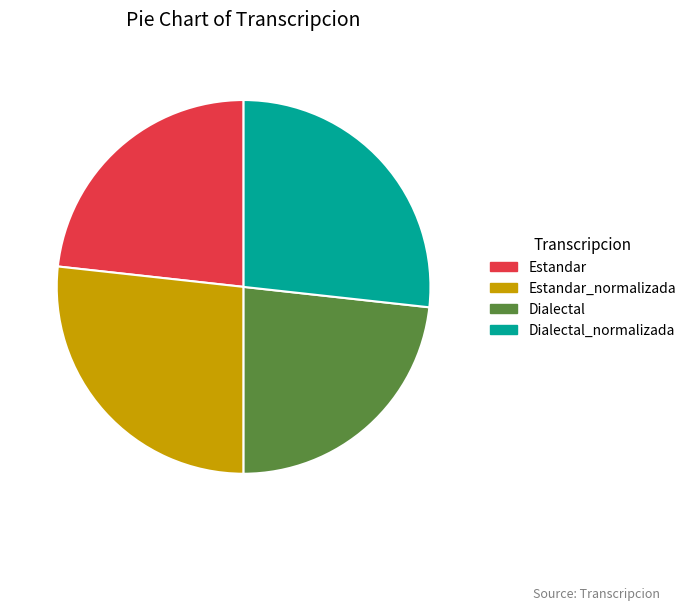

True or false: Estandar accounts for 23% of the total.

True